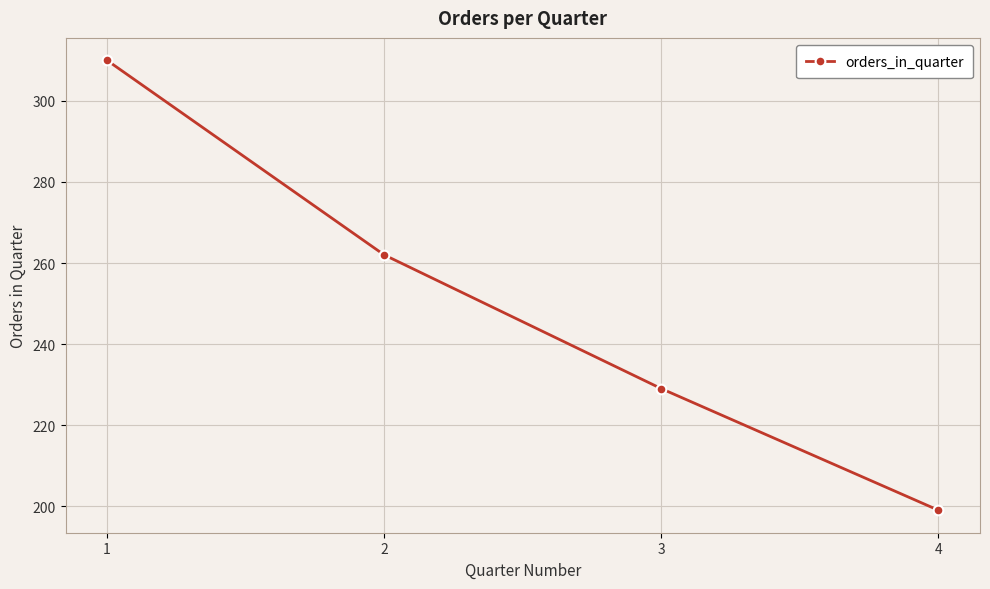

Where is the data nearest to the value 254?

2